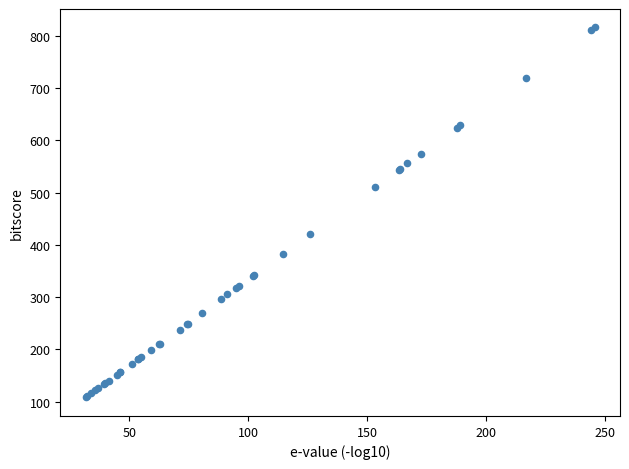

What Y value in the scatter plot is closest to 461?

420.4